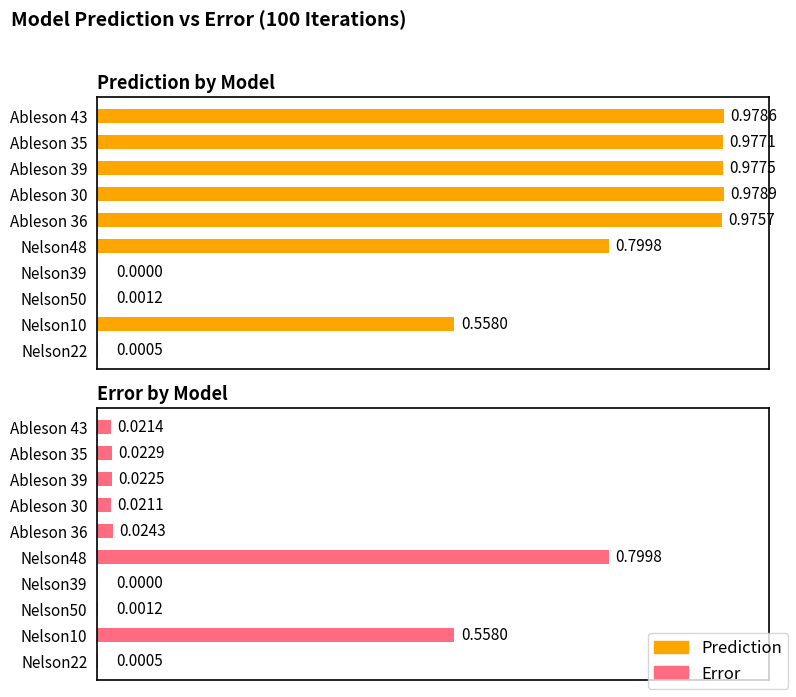

Does the chart contain any negative values?

No